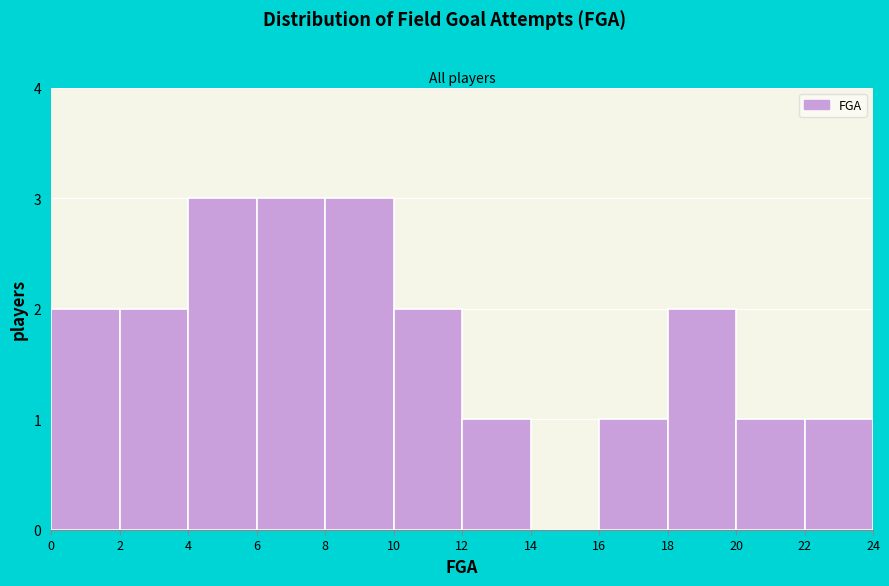

How tall is the bar that spans 2 to 4 on the x-axis? The values are not printed on the chart, so give them approximately, as read against the axis.

2